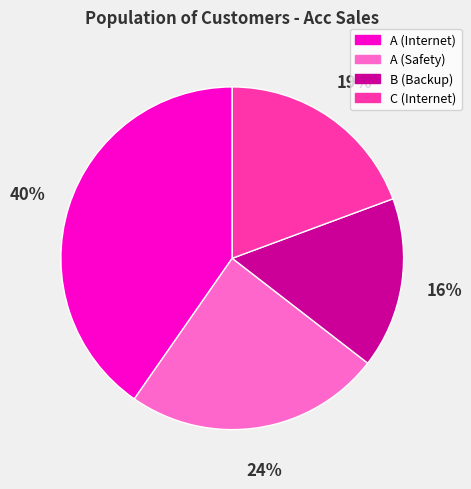

The A (Internet) slice represents 40% of the pie. True or false?

True